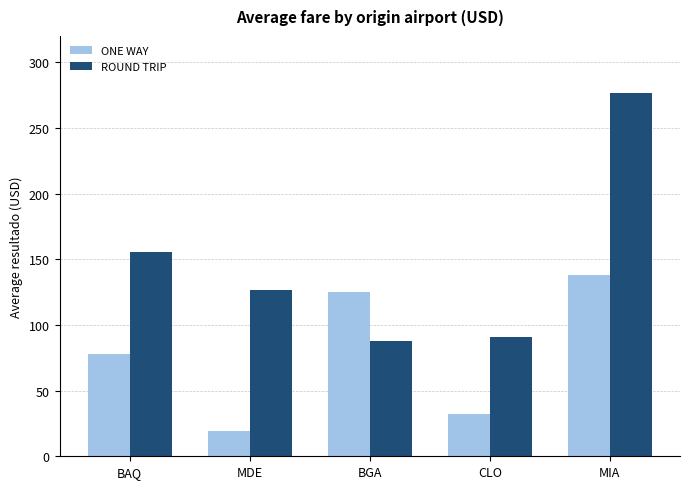

What is the spread (max minus min) of values at BGA?

37.9